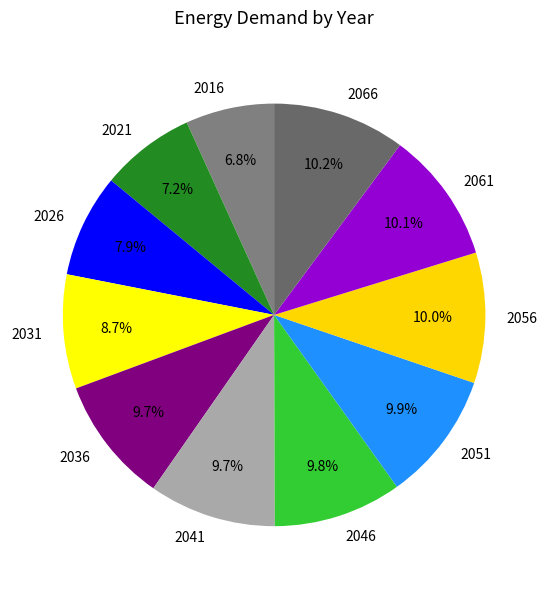

Is the sum of 2061 and 2031 greater than half?

No